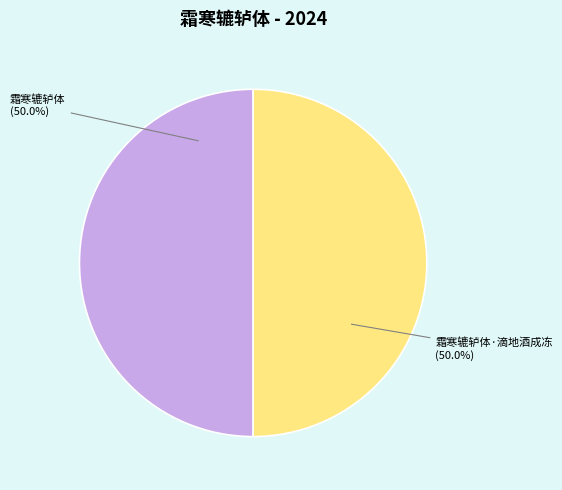

The 霜寒辘轳体 slice represents 50% of the pie. True or false?

True